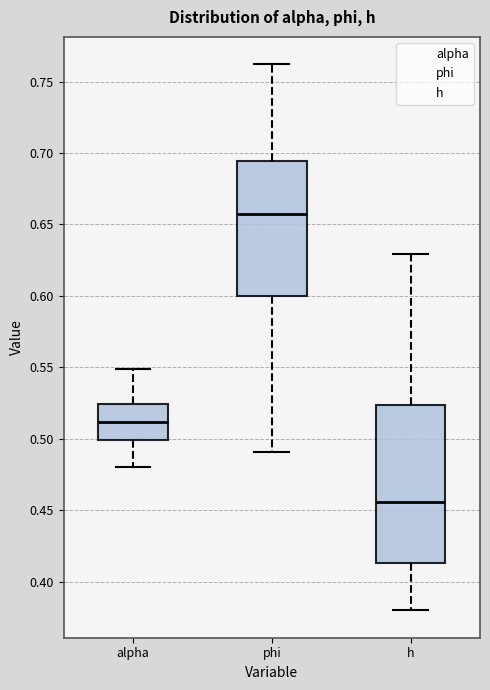

Where is the upper edge of the box for alpha on the y-axis? The values are not printed on the chart, so give them approximately, as read against the axis.

0.525